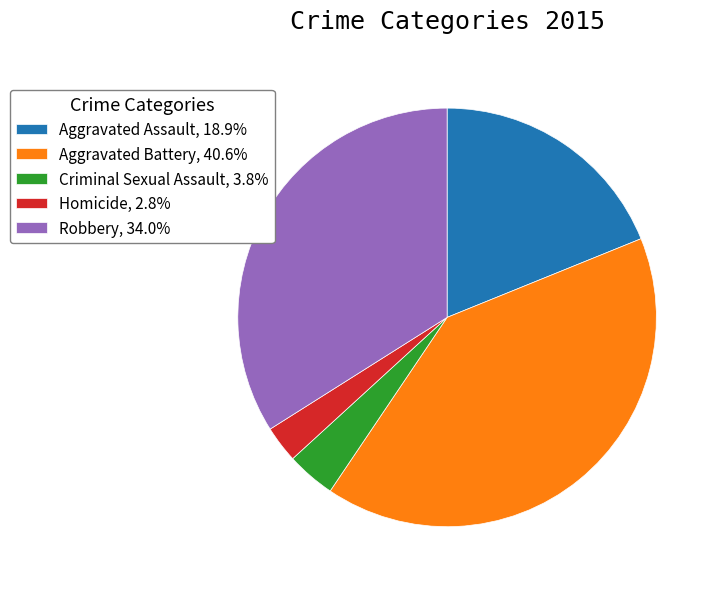

Does any single category account for the majority?

No